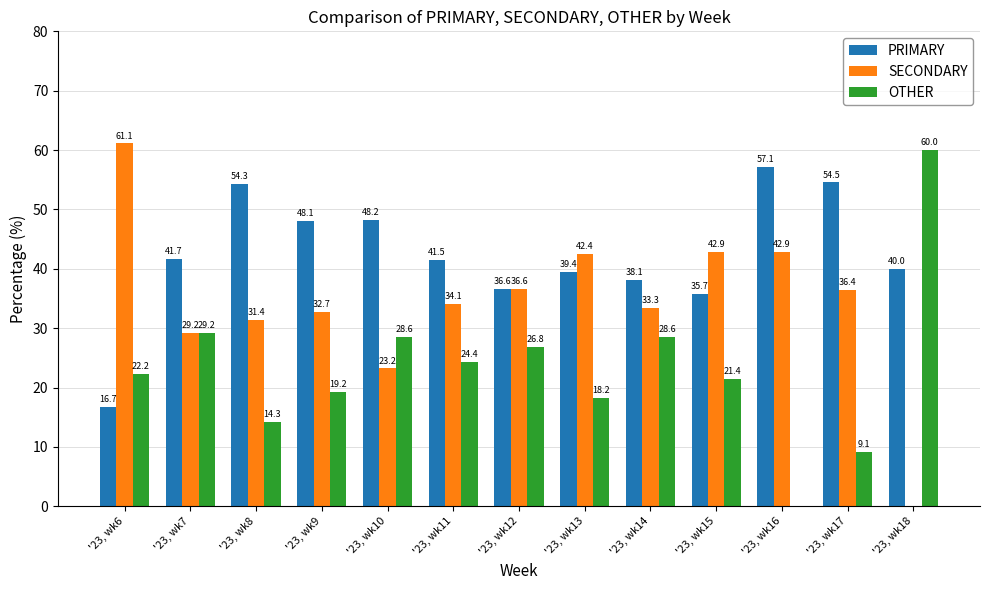

Which series changed the most between '23, wk6 and '23, wk17?

PRIMARY